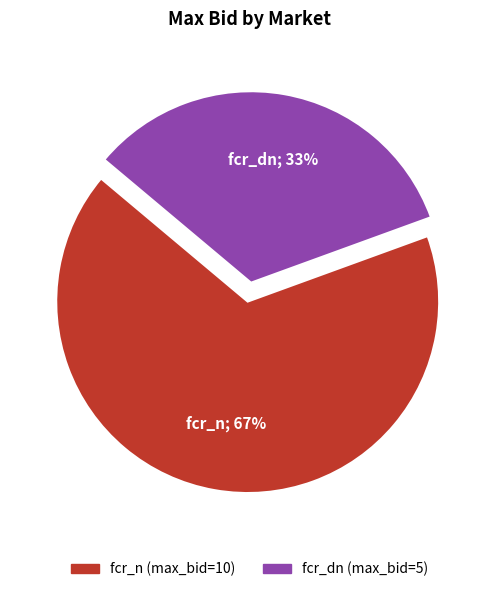

Is there any slice that represents more than half of the pie?

Yes